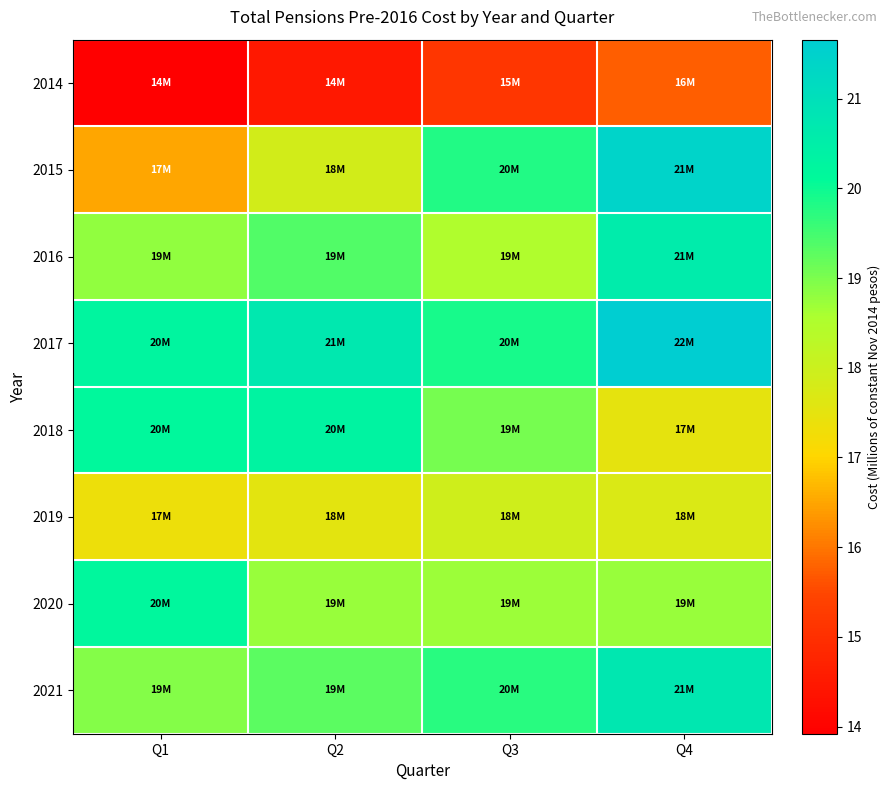

At Q4, list the series in order from largest to smallest.

2017, 2015, 2021, 2016, 2020, 2019, 2018, 2014